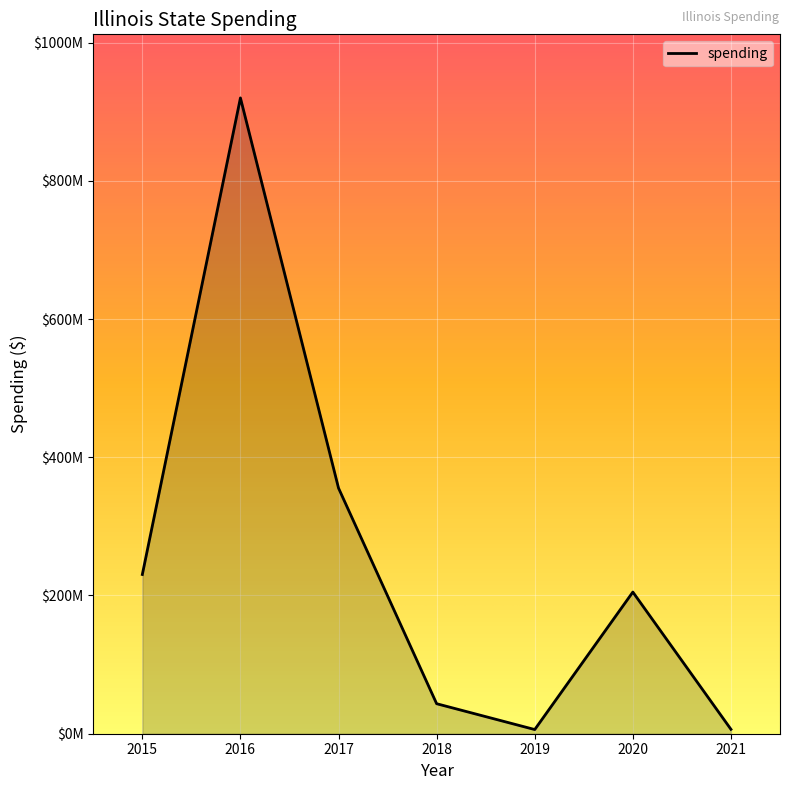

True or false: the data shows 230387107 at 2015.

True